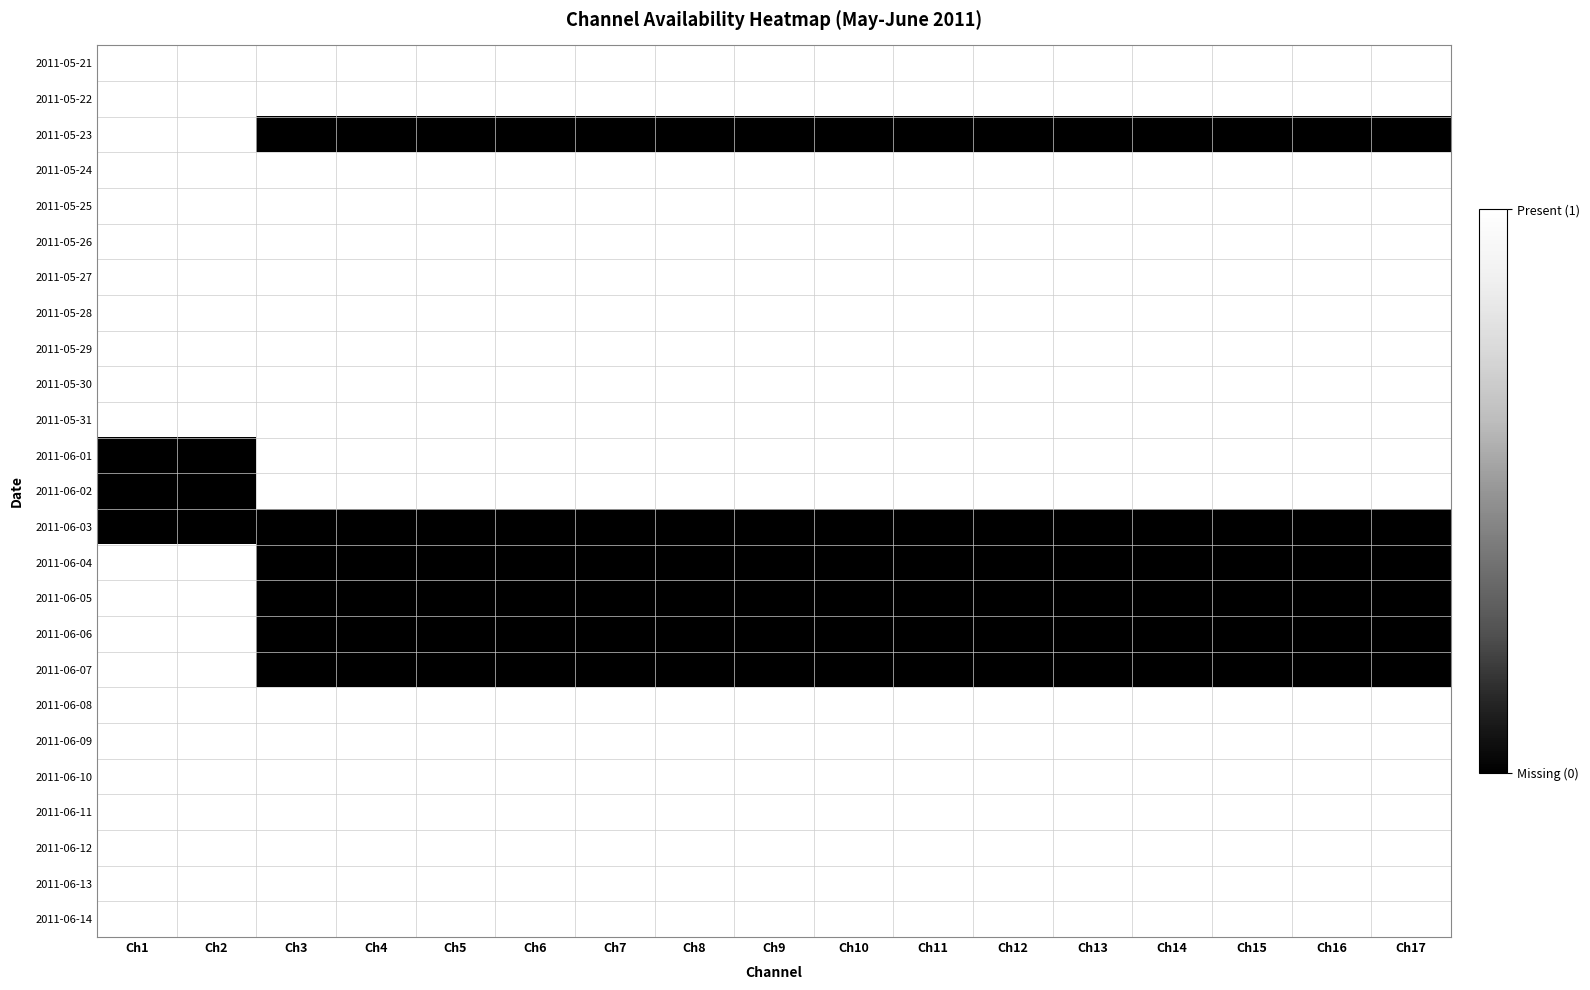

What is the total value across all series at Ch9?

19